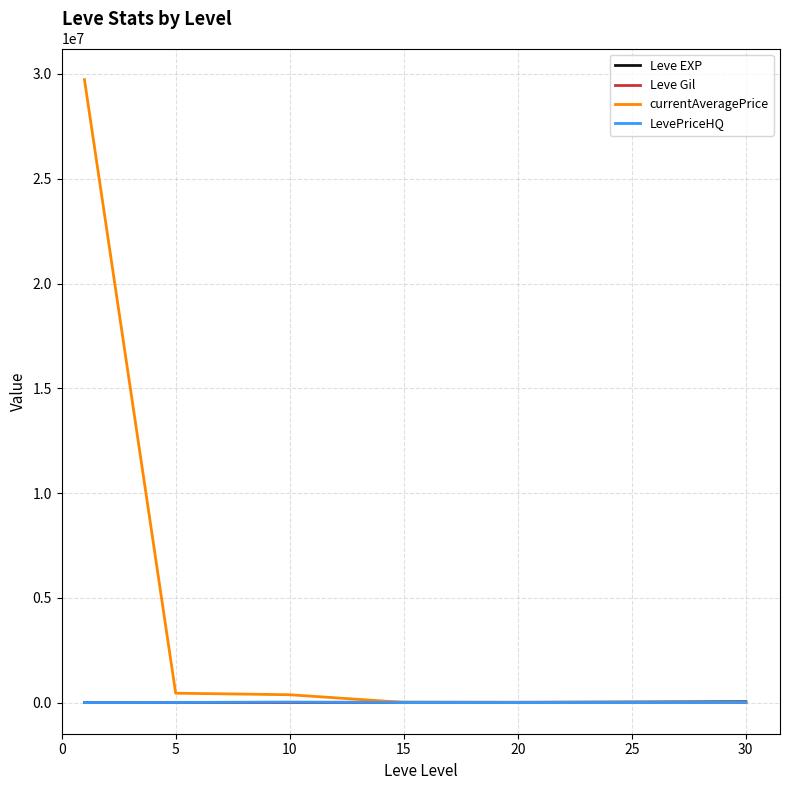

Which series has the largest total across all categories?

currentAveragePrice